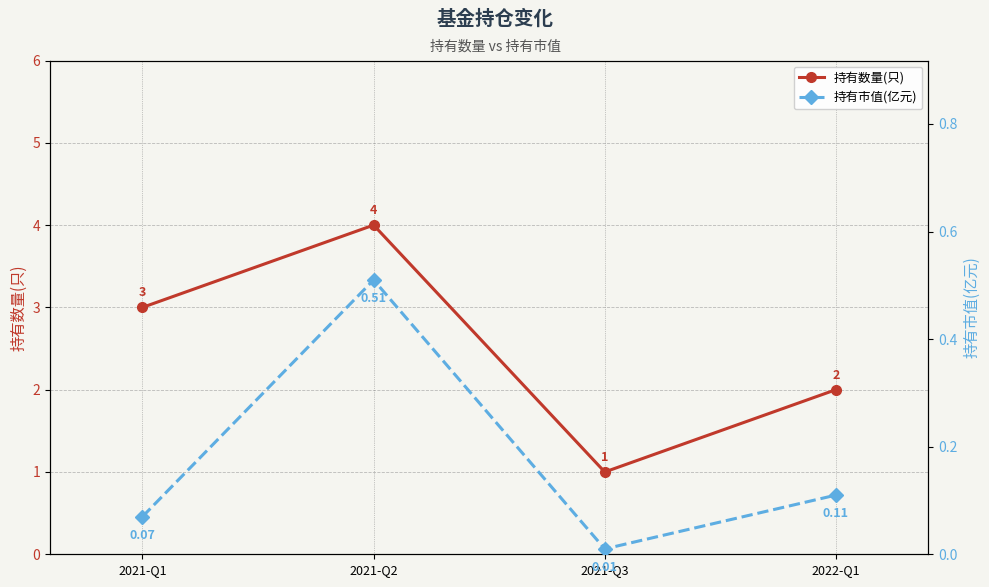

How many lines are shown in the chart?

2